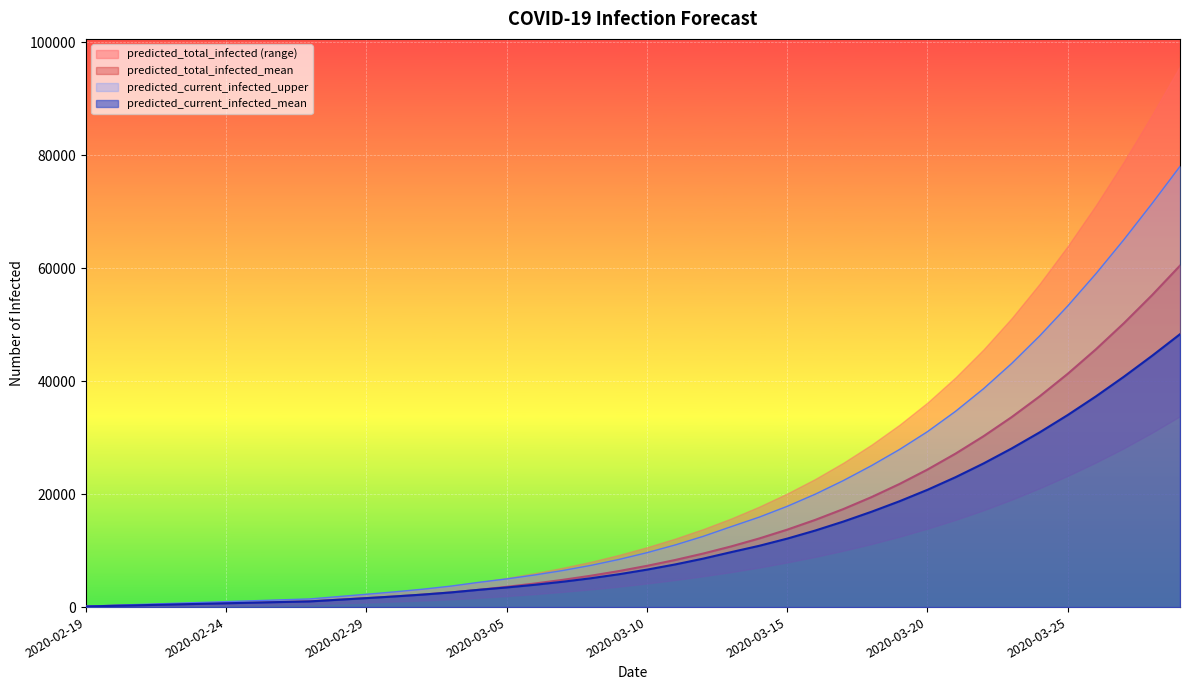

What is the average value of the predicted_current_infected_upper series?

18929